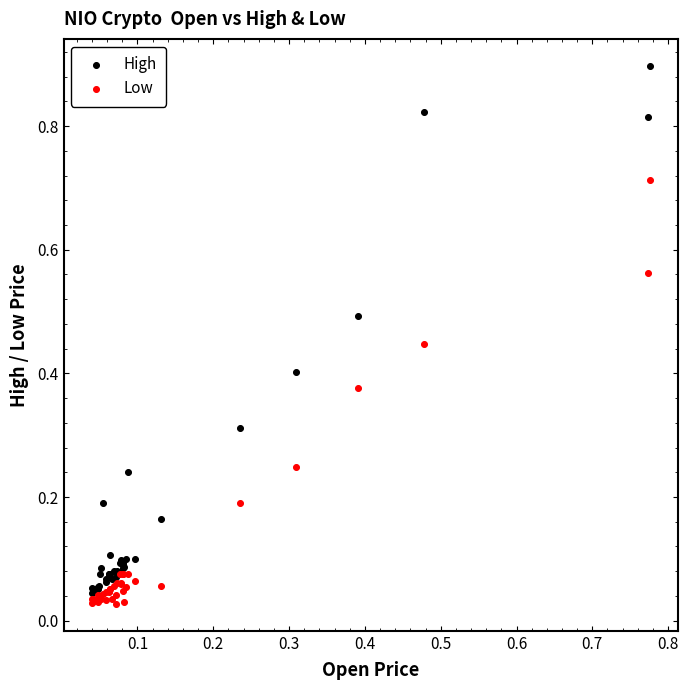

Which series reaches the maximum Y coordinate?

High